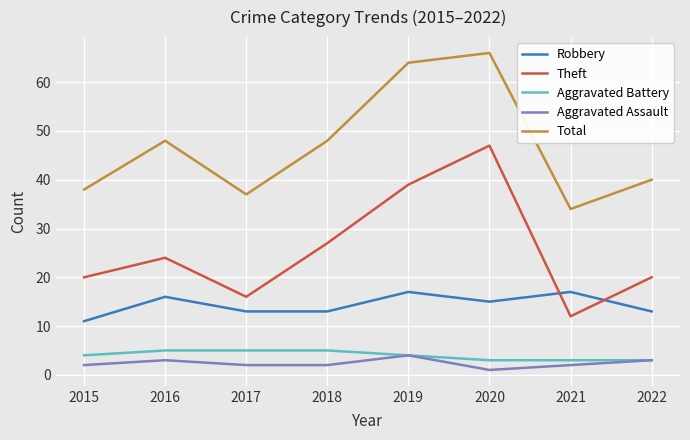

How many lines are shown in the chart?

5